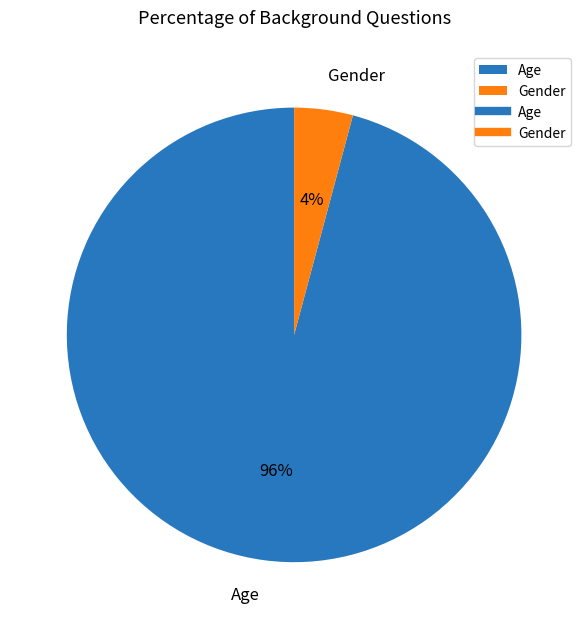

Is it true that Age is 96% of the pie?

True